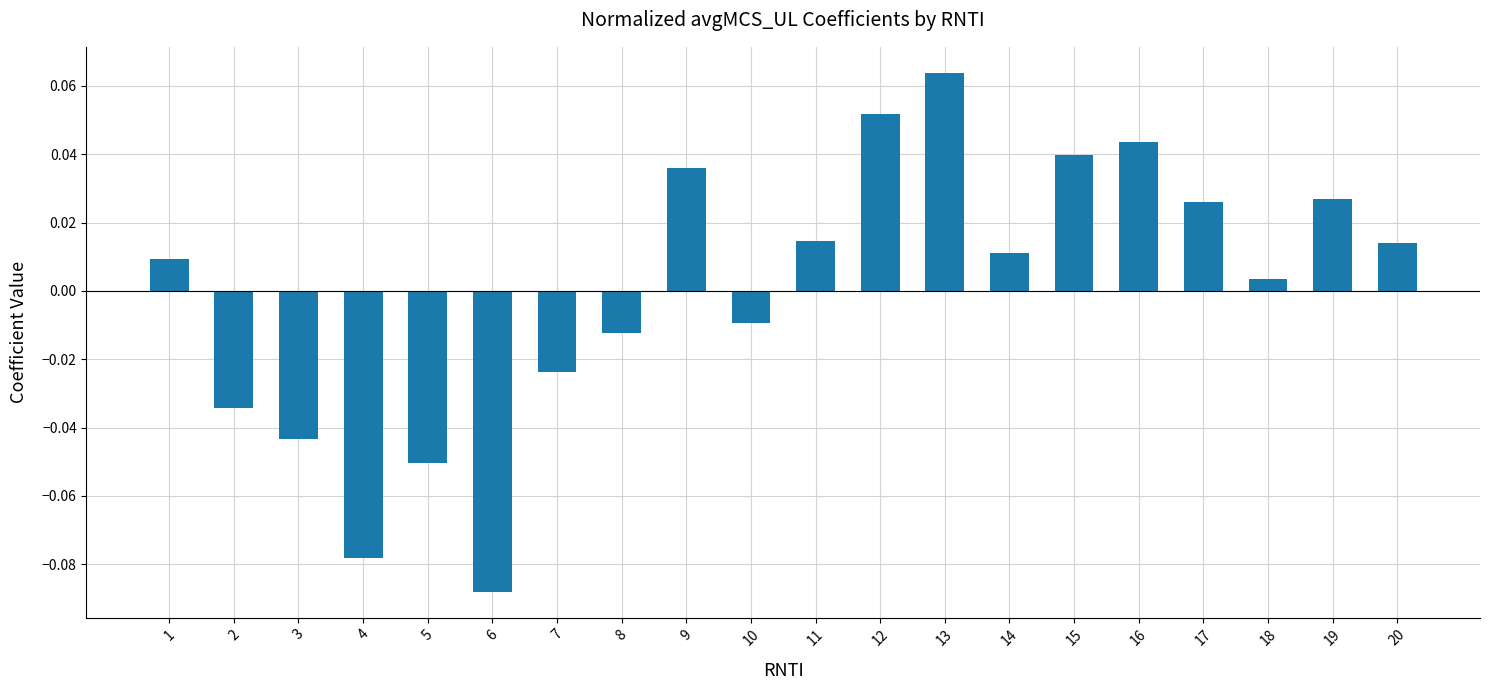

Which label corresponds to the smallest value in the chart?

6